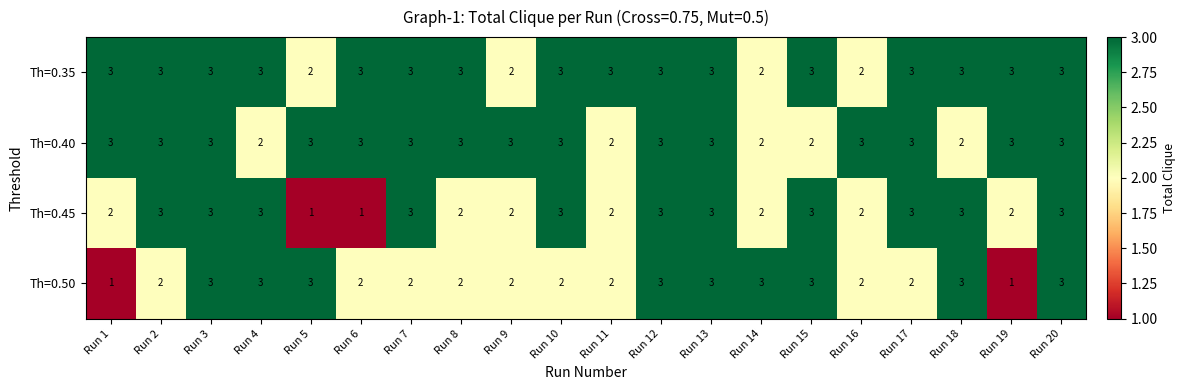

The Th=0.45 series shows 2 at Run 19. True or false?

True